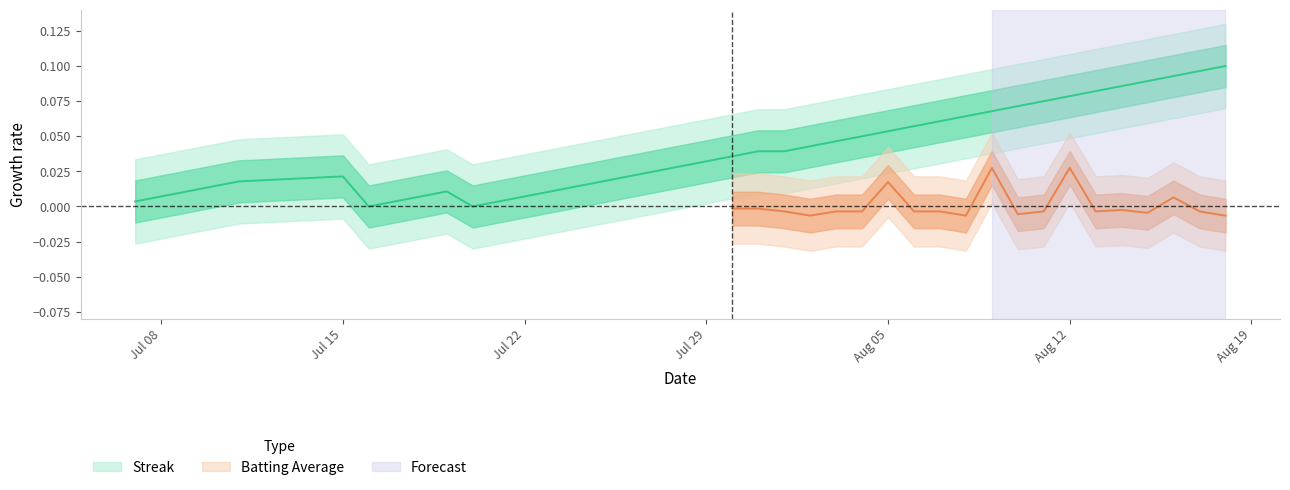

True or false: there are more than 1 points higher than both neighbors.

True